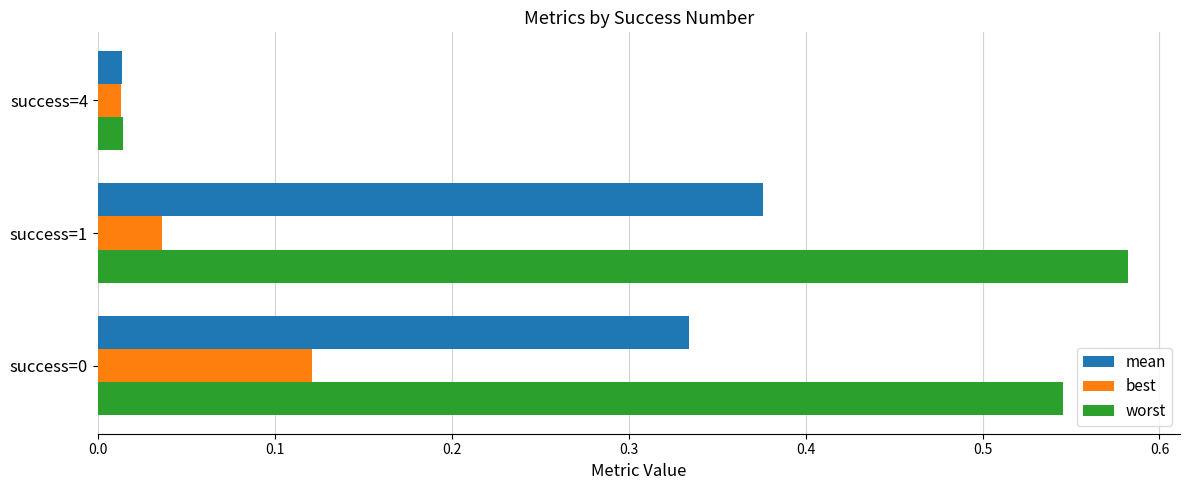

At which label does mean reach its minimum?

success=4